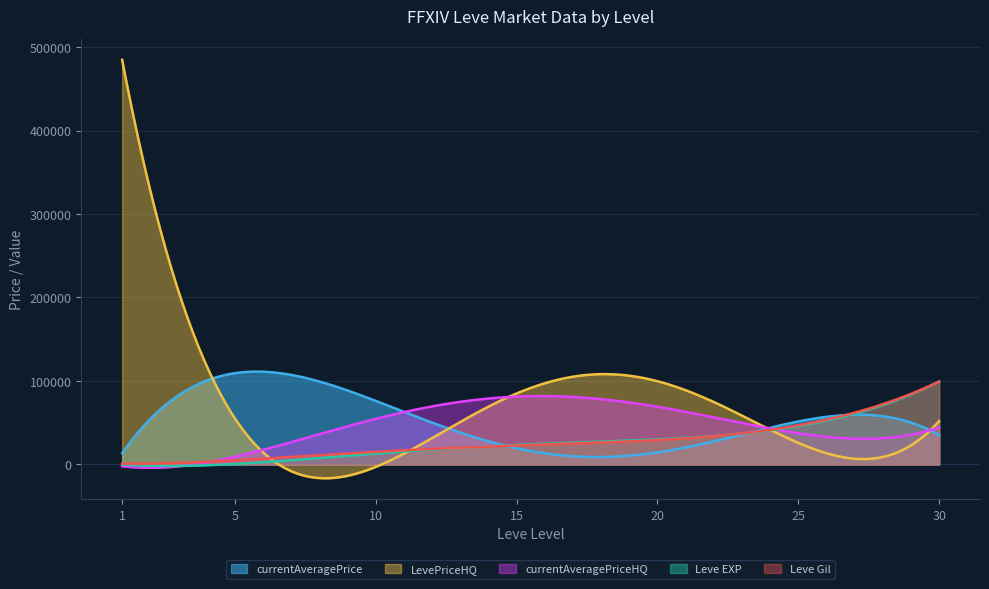

At which category is the sum across all series the highest?

1